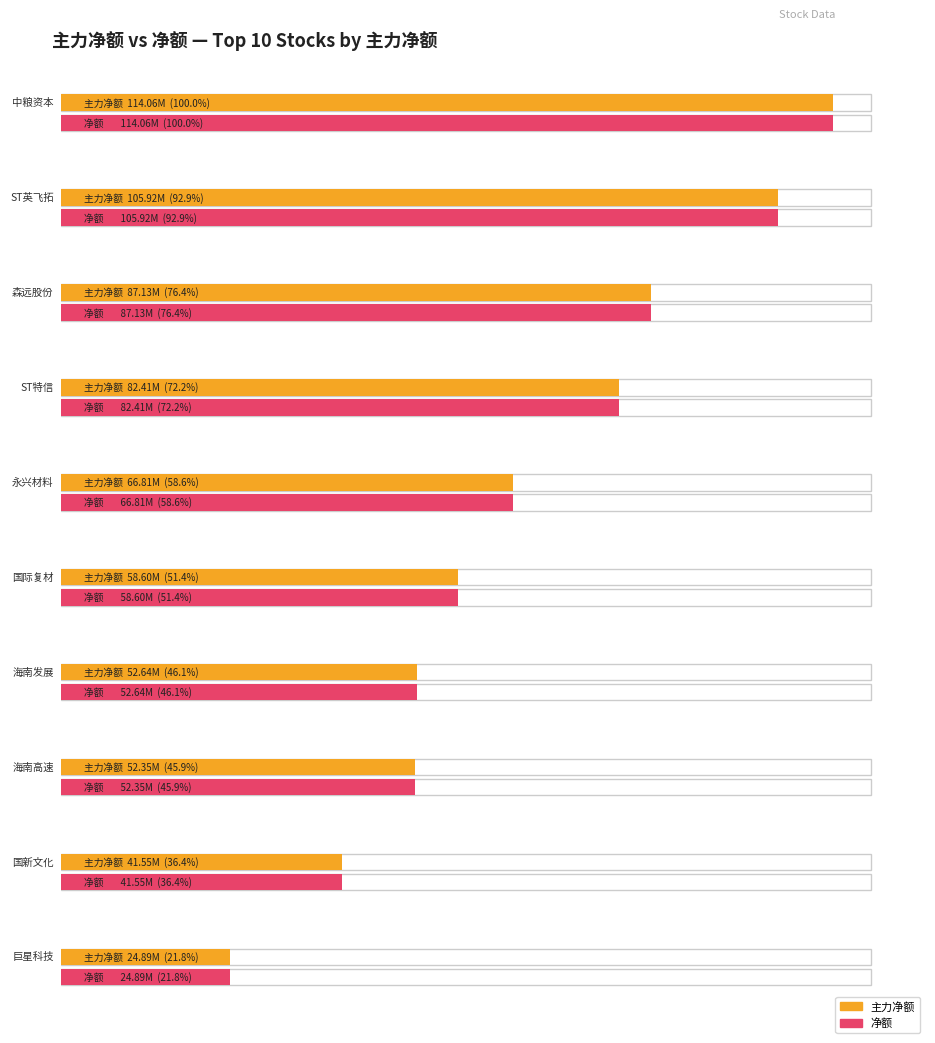

What is the value of the 主力净额 bar at the 5th from the left?

66812408